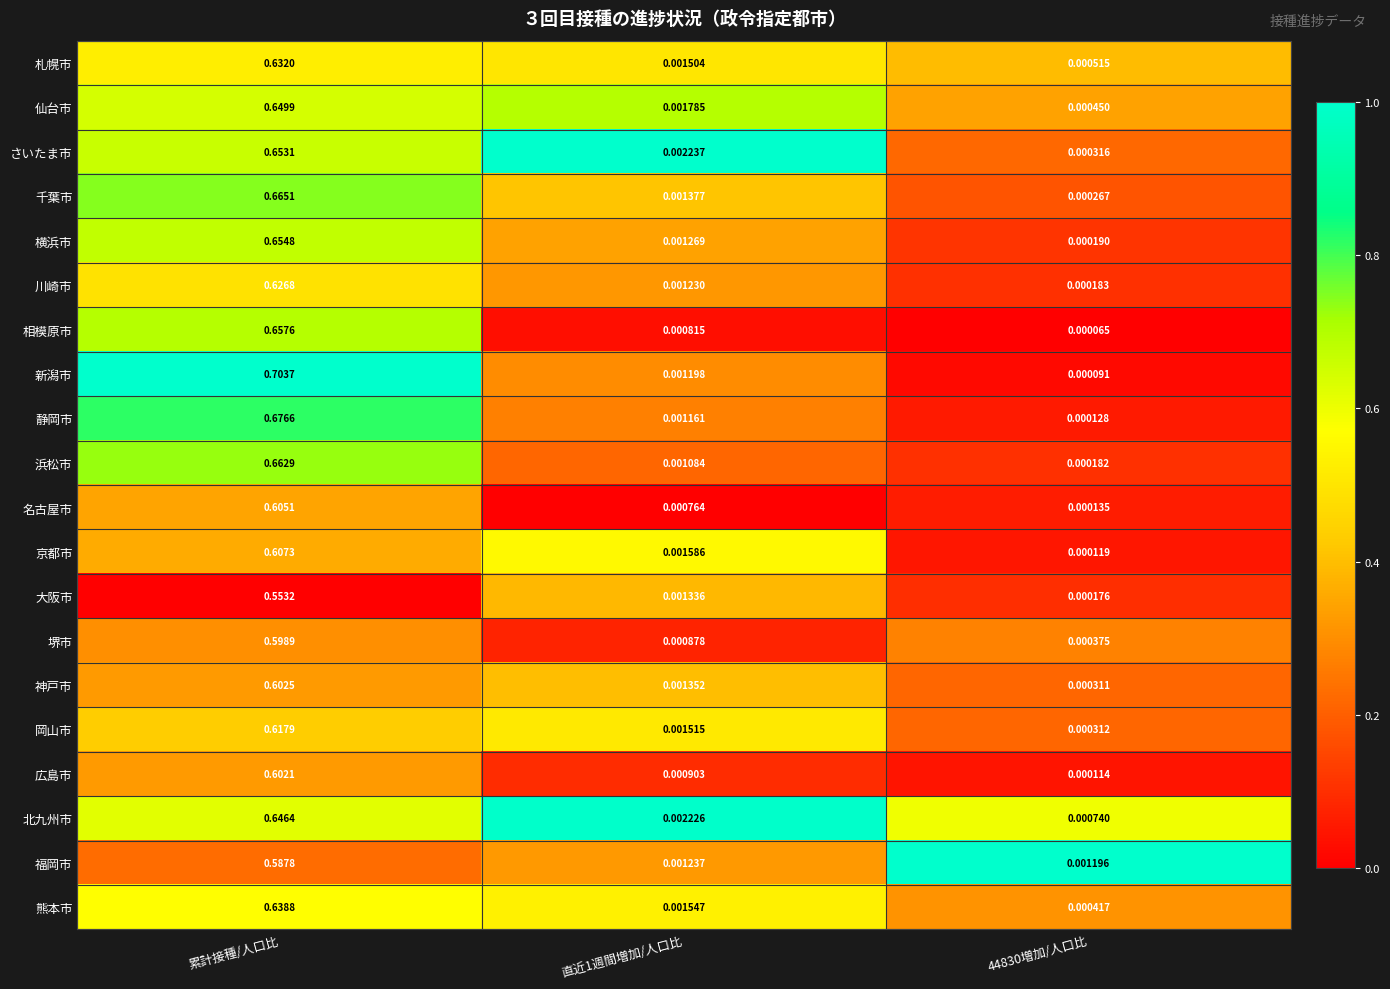

At which label does 北九州市 reach its peak?

累計接種/人口比